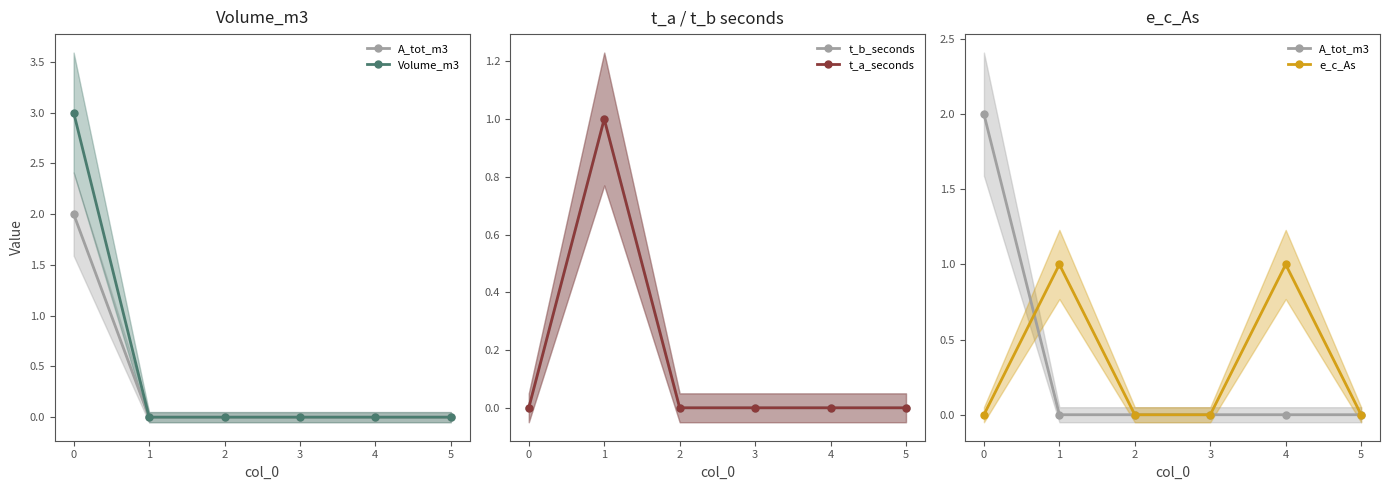

Where is the first local maximum for e_c_As?

1